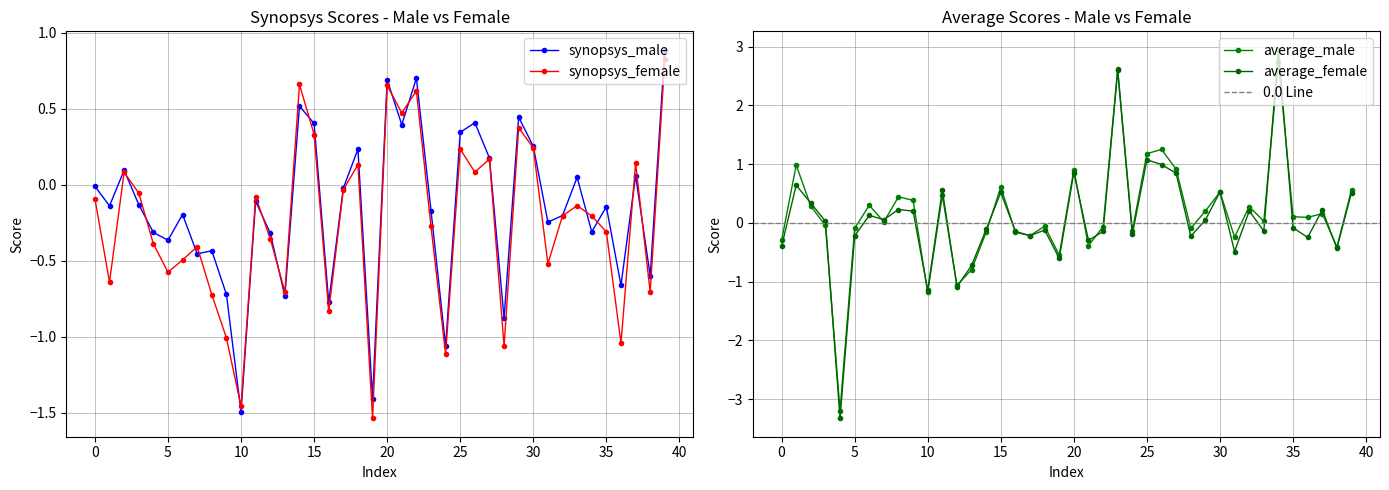

What is the approximate value of average_male at 10?

-1.2